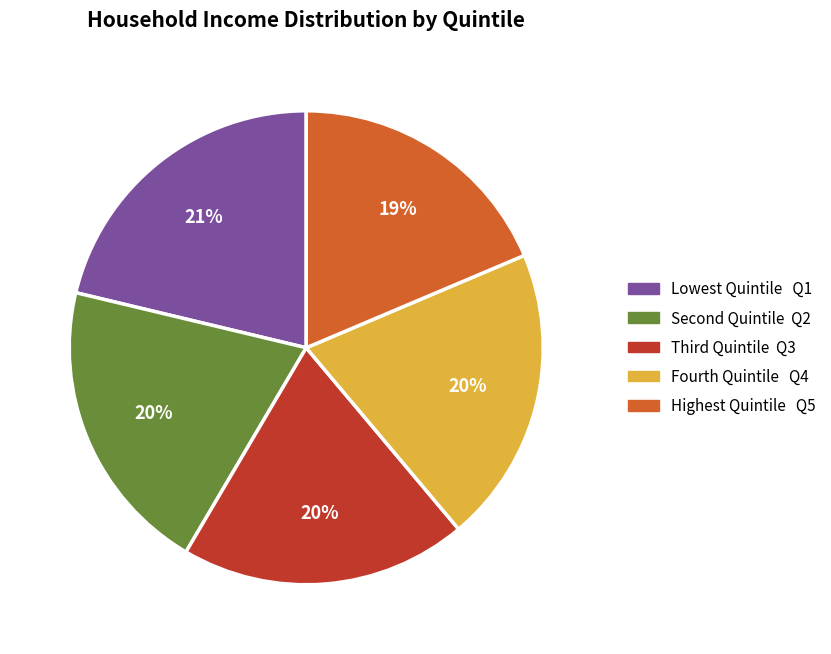

To the nearest percent, what is the average slice percentage?

20%